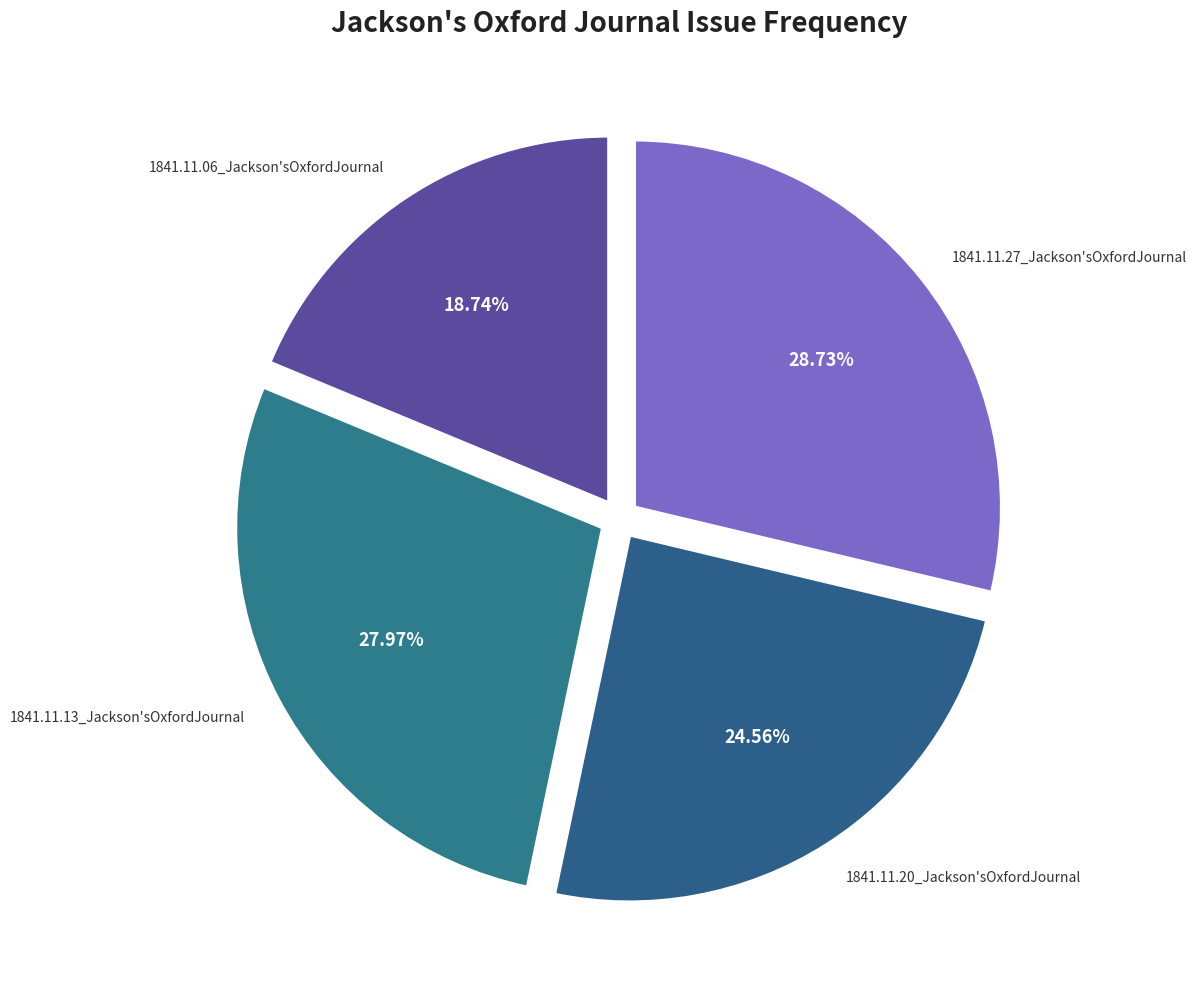

Count the number of slices in the pie.

4